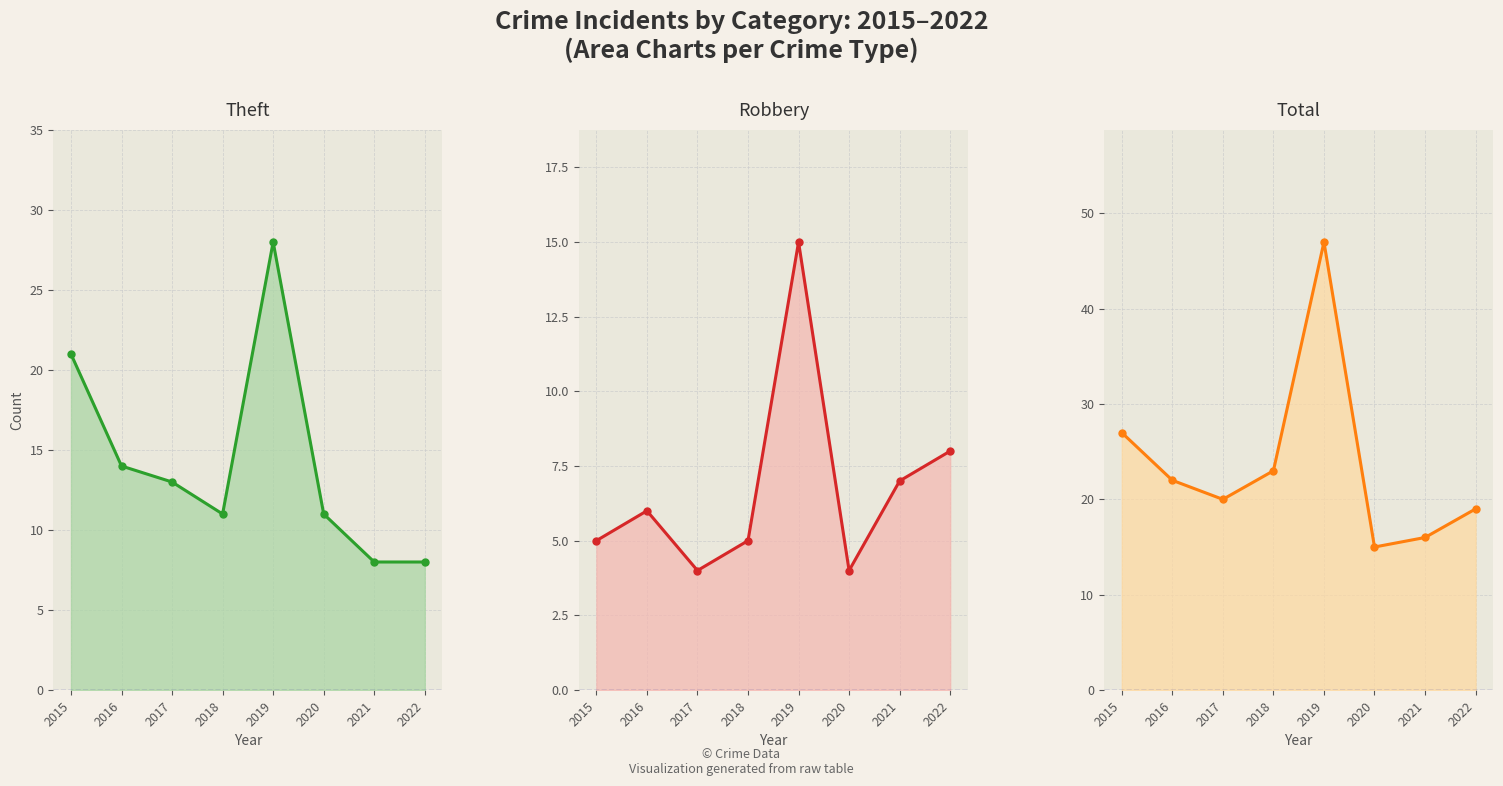

Reading right to left, what are all the values shown in this chart?

Theft: 8	8	11	28	11	13	14	21
Robbery: 8	7	4	15	5	4	6	5
Total: 19	16	15	47	23	20	22	27